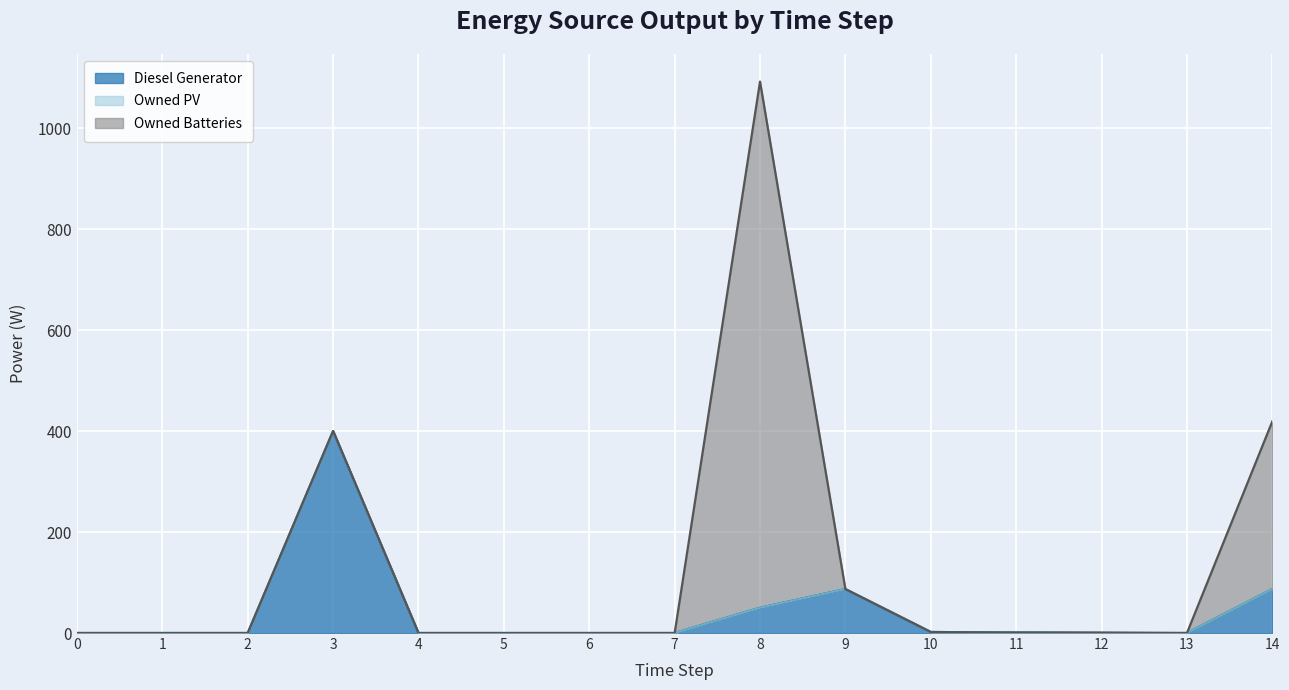

Where do Diesel Generator and Owned Batteries first cross each other?

8 and 9